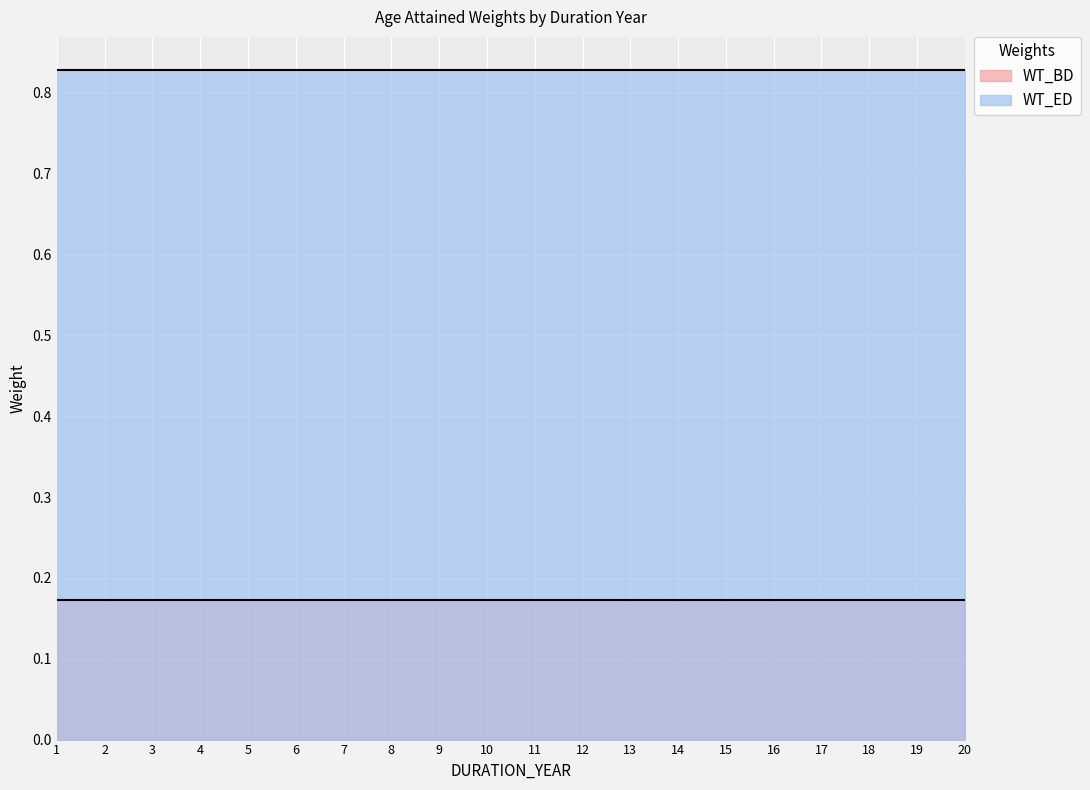

Is the value of WT_ED at 2032-06-02 greater than the value of WT_BD at 2018-06-02?

Yes